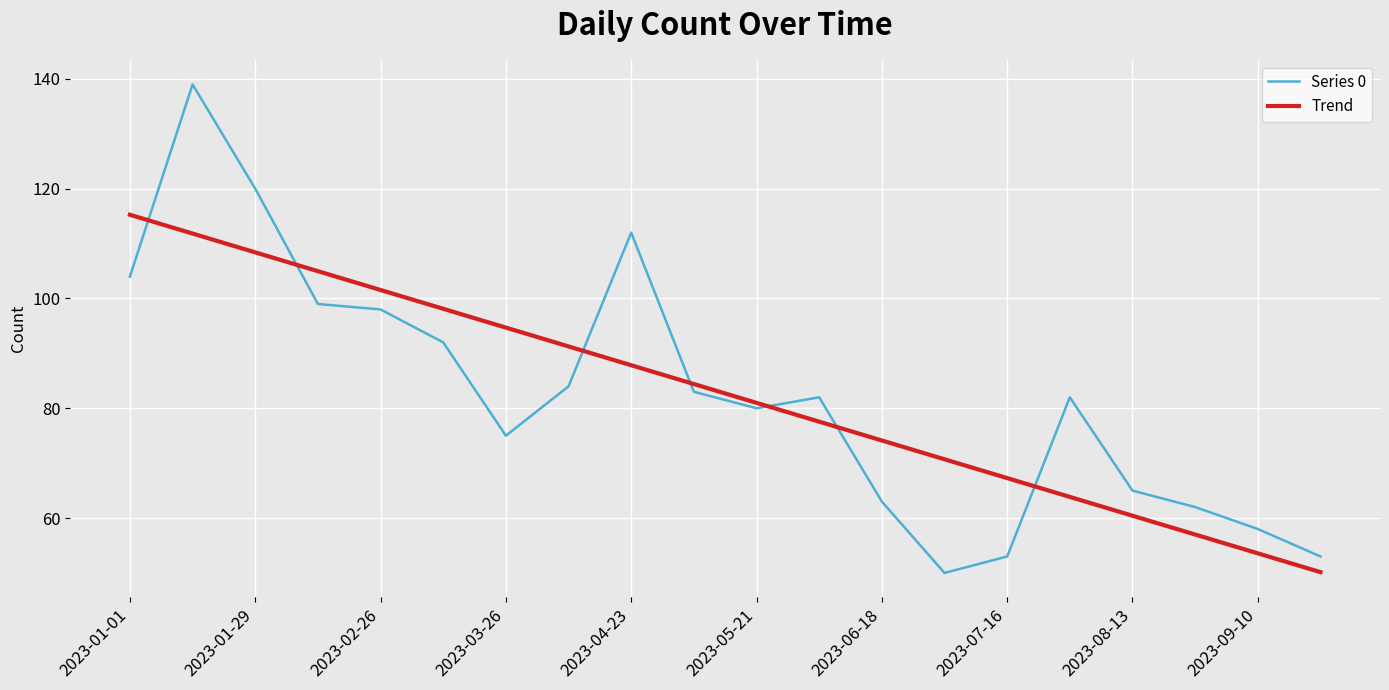

How many lines are shown in the chart?

2